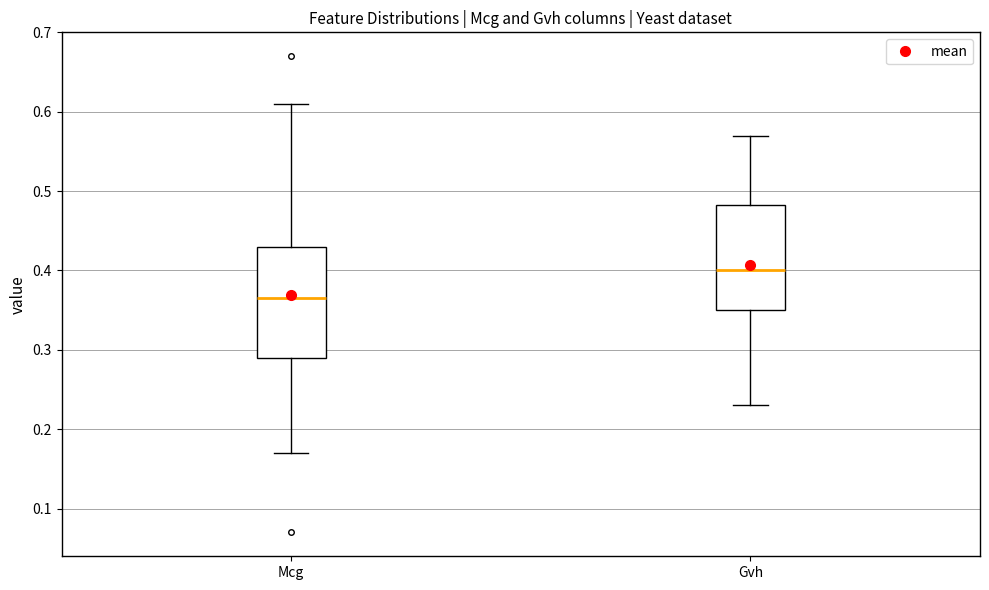

Where does the lower whisker of the box for Mcg end on the y-axis? The values are not printed on the chart, so give them approximately, as read against the axis.

0.17